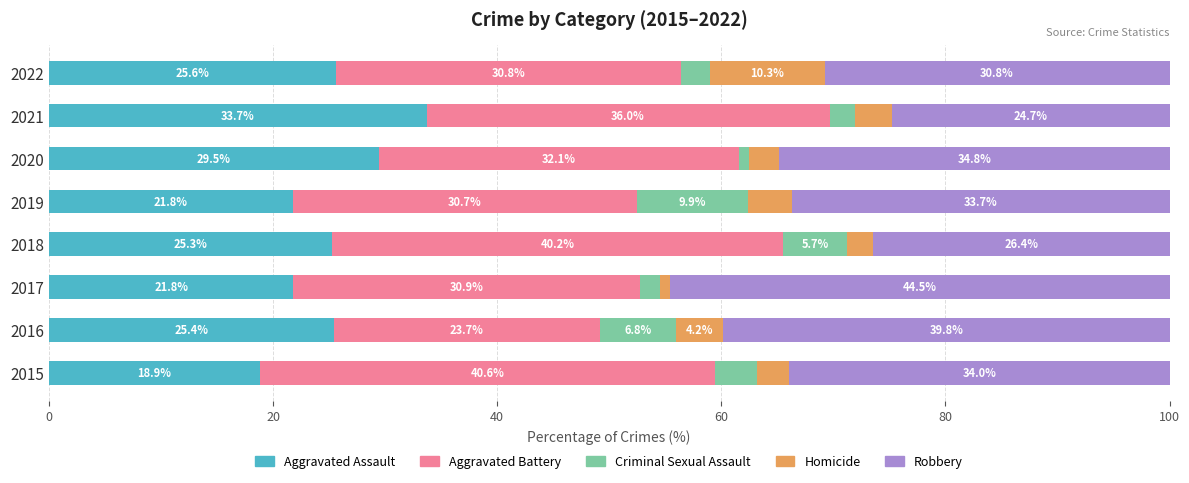

What is the difference between the maximum and minimum values in the Aggravated Assault series?

14.8